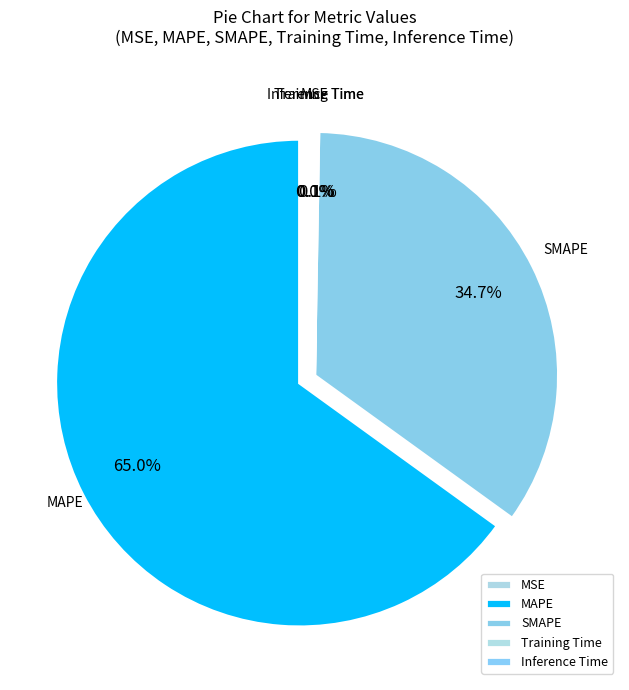

What is the largest slice in the pie chart?

MAPE